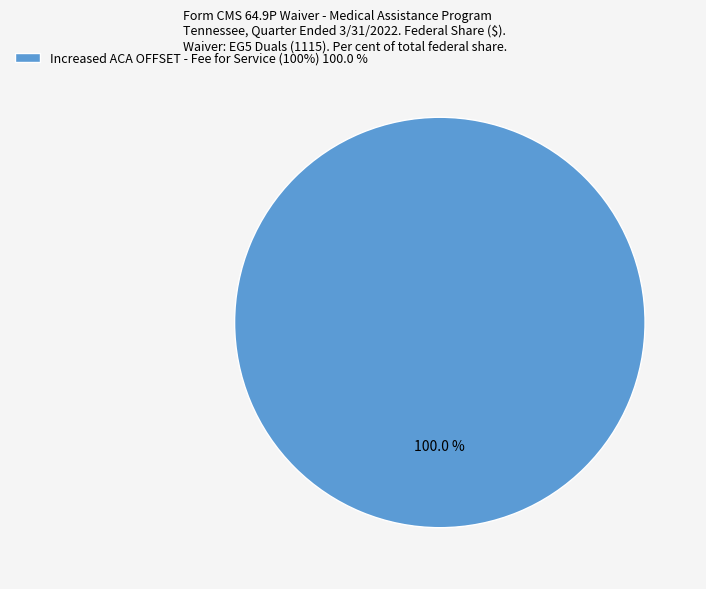

Is there a majority slice in this chart?

Yes